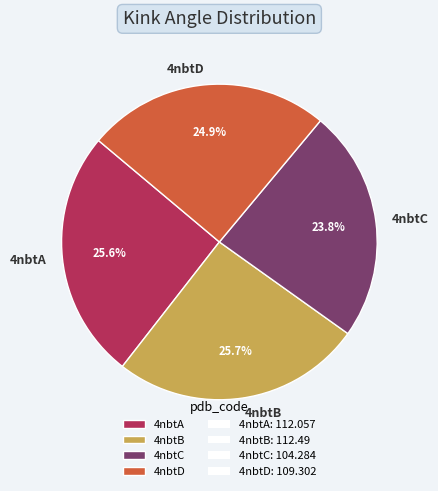

How many slices are in this pie chart?

4